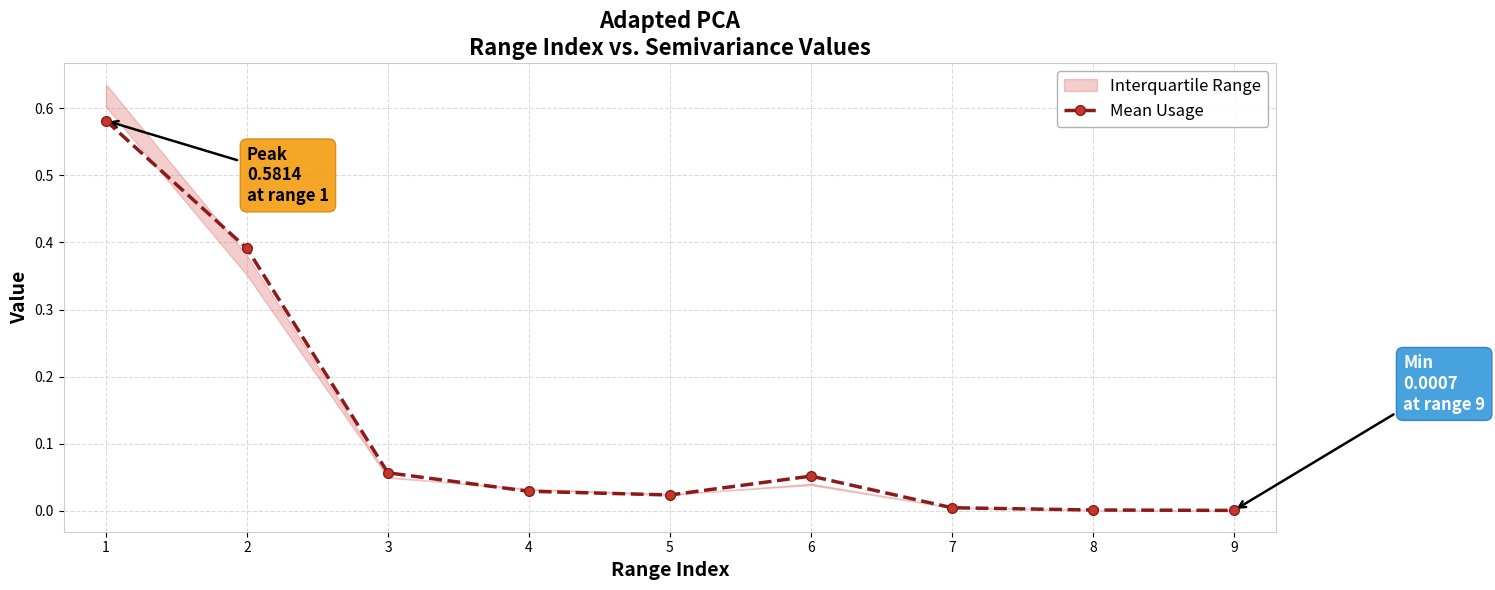

Reading left to right, extract all data points from this chart.

1=0.6	2=0.4	3=0.1	4=0.0	5=0.0	6=0.1	7=0.0	8=0.0	9=0.0